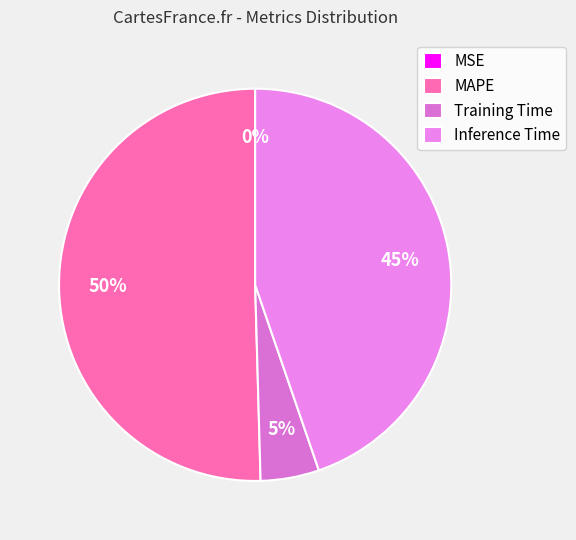

Which has a higher value, Training Time or Inference Time?

Inference Time